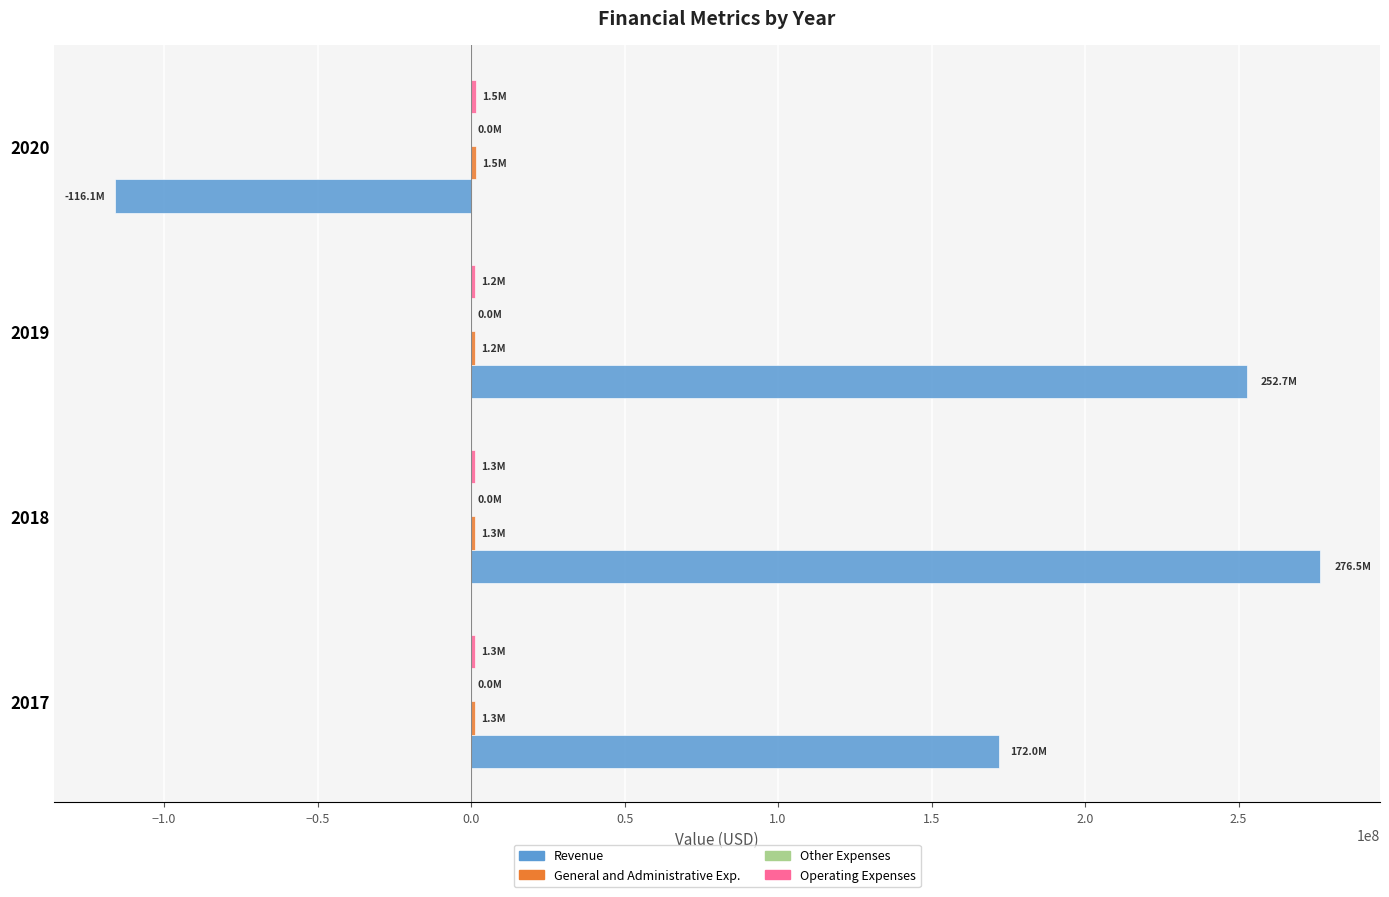

What is the greatest value displayed?

276456857